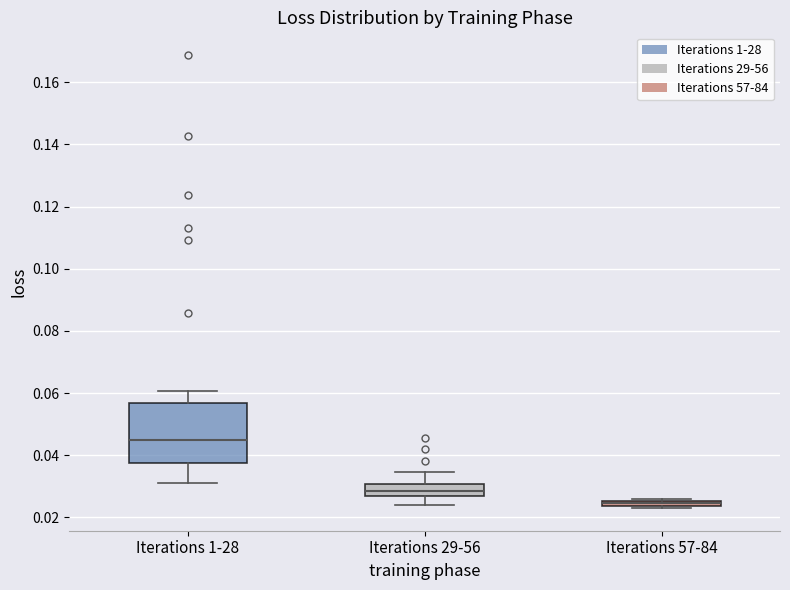

Comparing the boxes themselves (not the whiskers), which one is the tallest?

Iterations 1-28